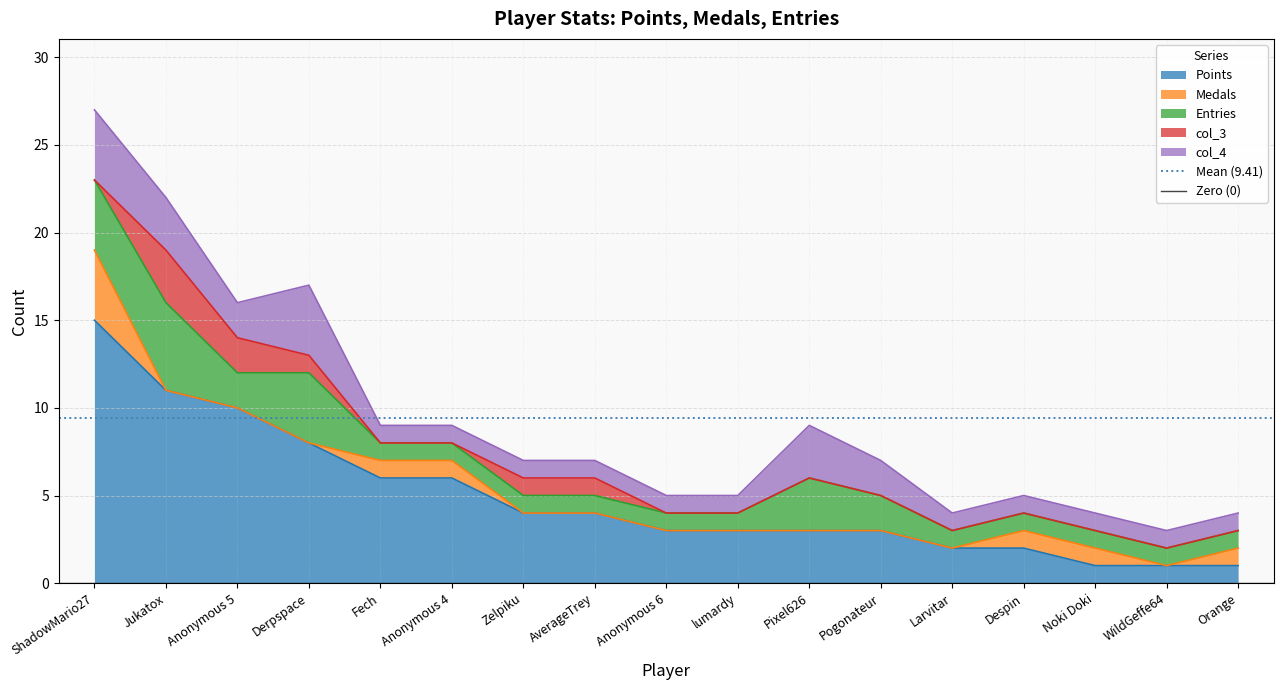

Is it true that Points equals 16 at Jukatox?

False